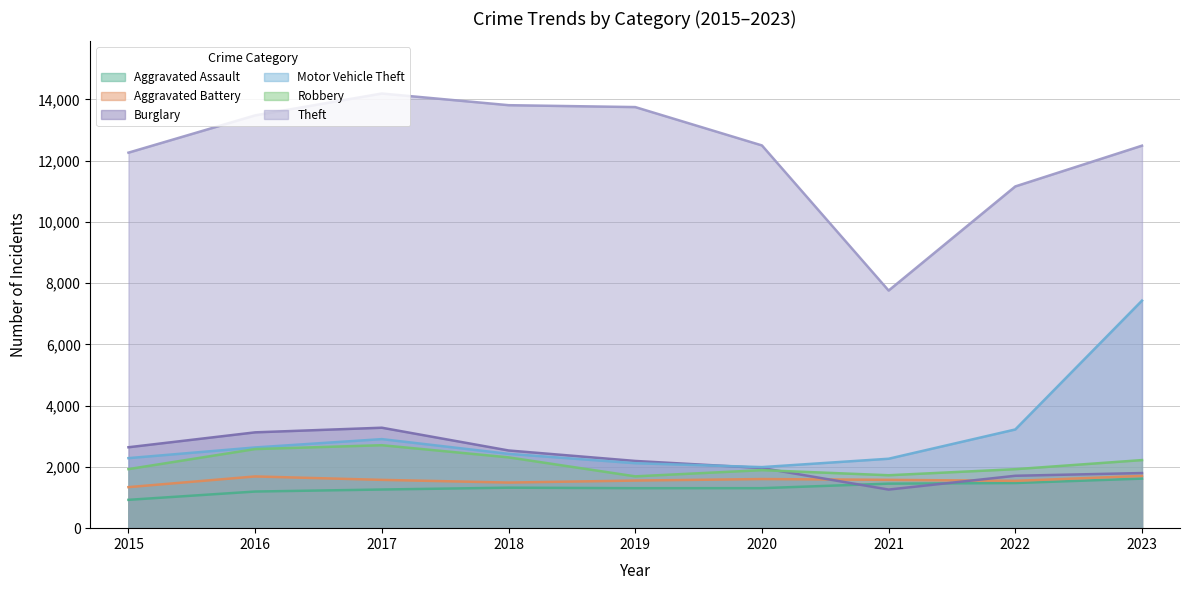

What is the spread (max minus min) of values at 2023?

10872